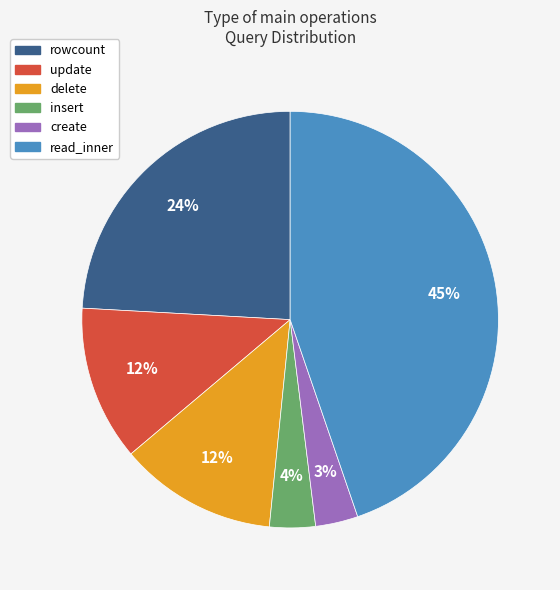

Does insert represent more than half of the total?

No